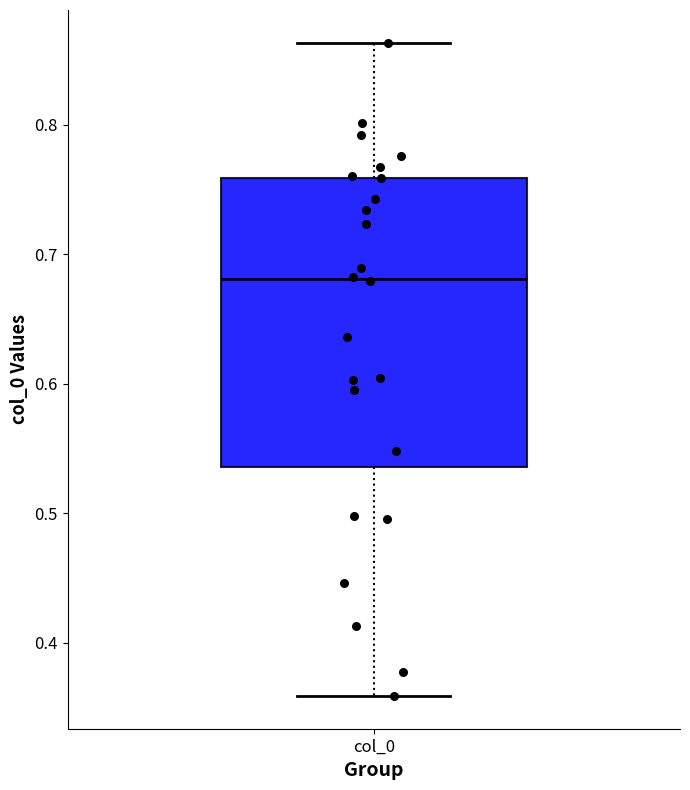

Read this box plot against the y-axis: the position of the median line, the range covered by the box, and the ends of both whiskers. The values are not printed on the chart, so give them approximately, as read against the axis.

median 0.68, box 0.54 to 0.76, whiskers 0.36 to 0.86